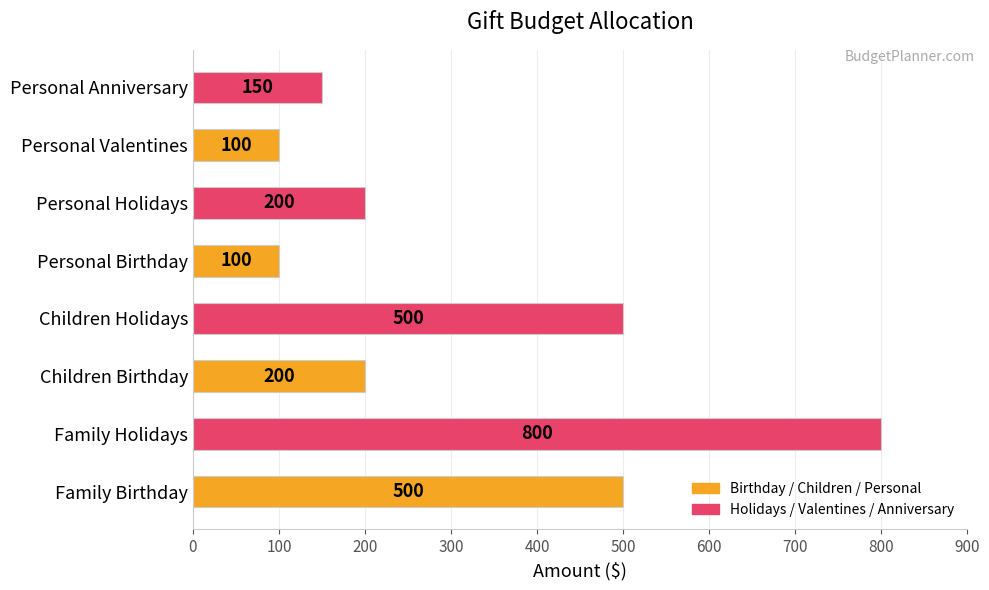

The value at Personal Birthday is 100. True or false?

True